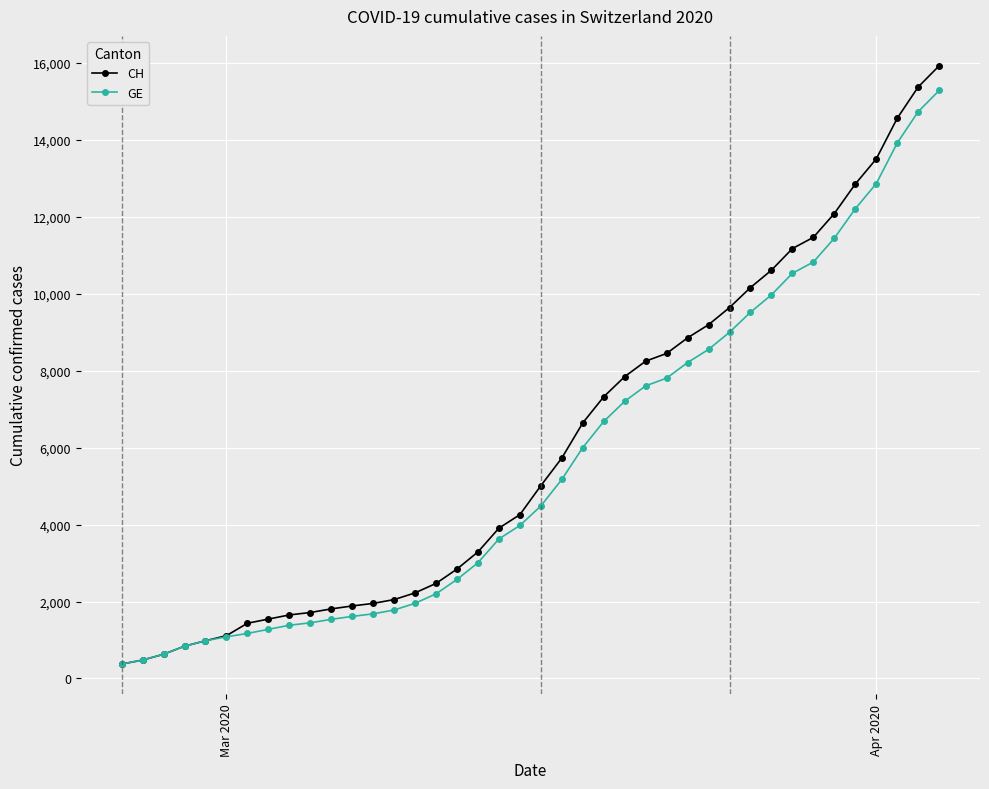

At how many categories does at least one series exceed 14793?

2